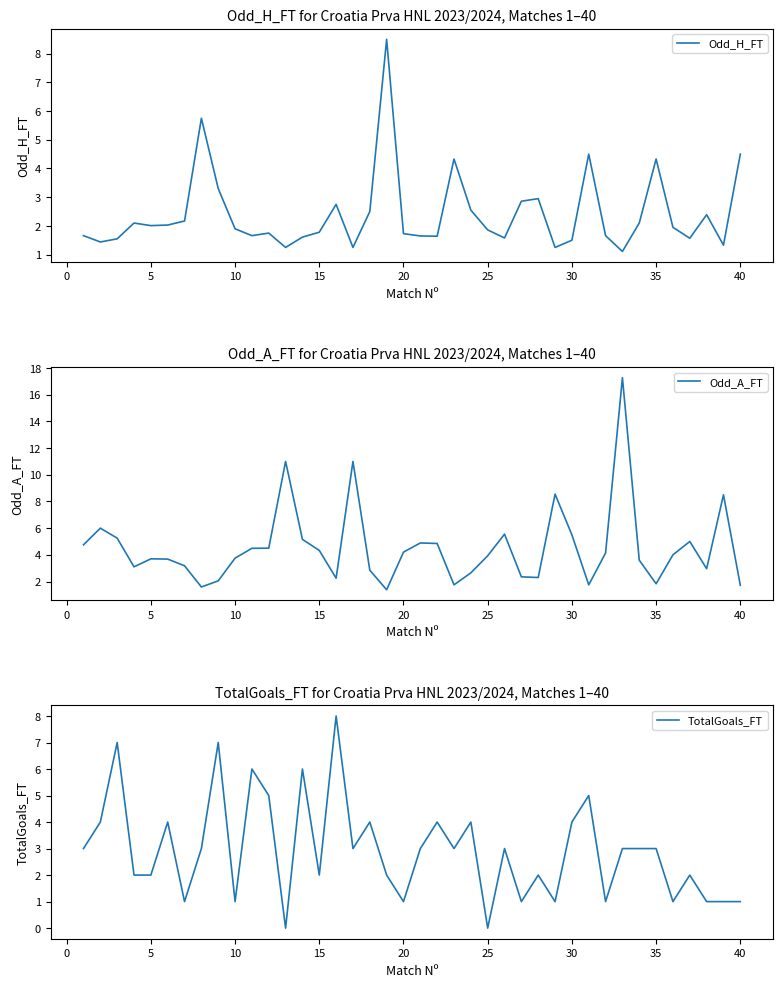

What is the difference between the maximum and second lowest values in the TotalGoals_FT series?

8